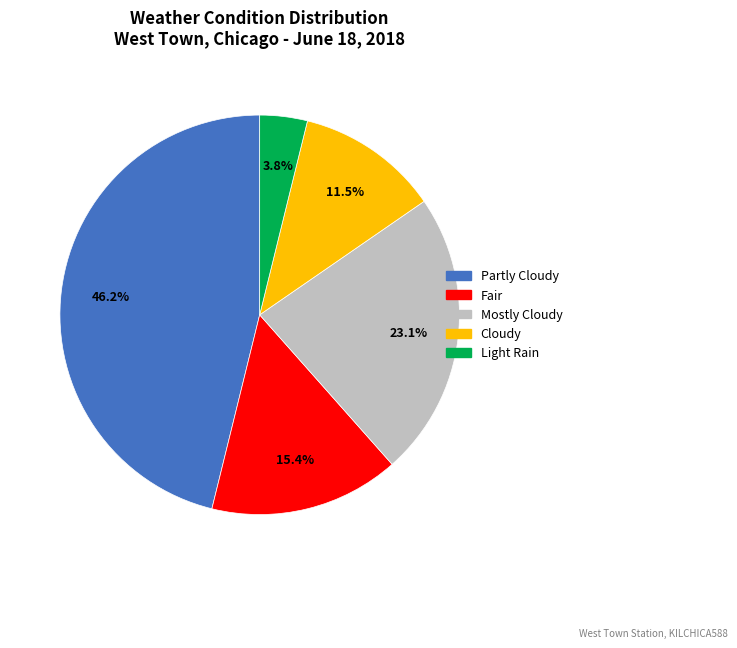

To the nearest percent, what is the difference between the largest and smallest slice percentages?

42%